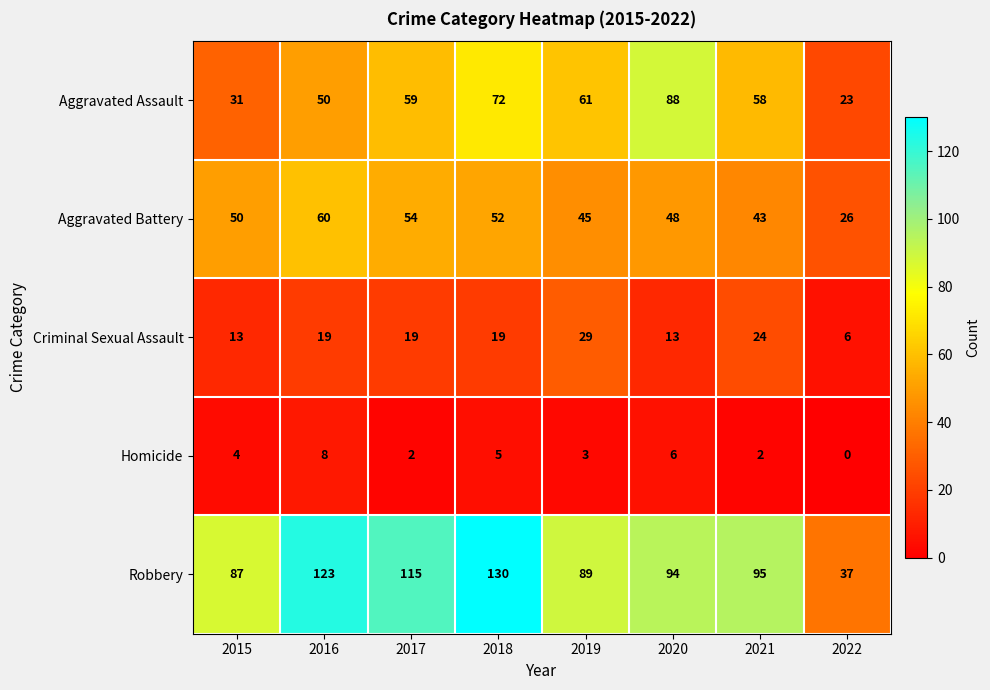

At which label does Aggravated Assault reach its peak?

2020